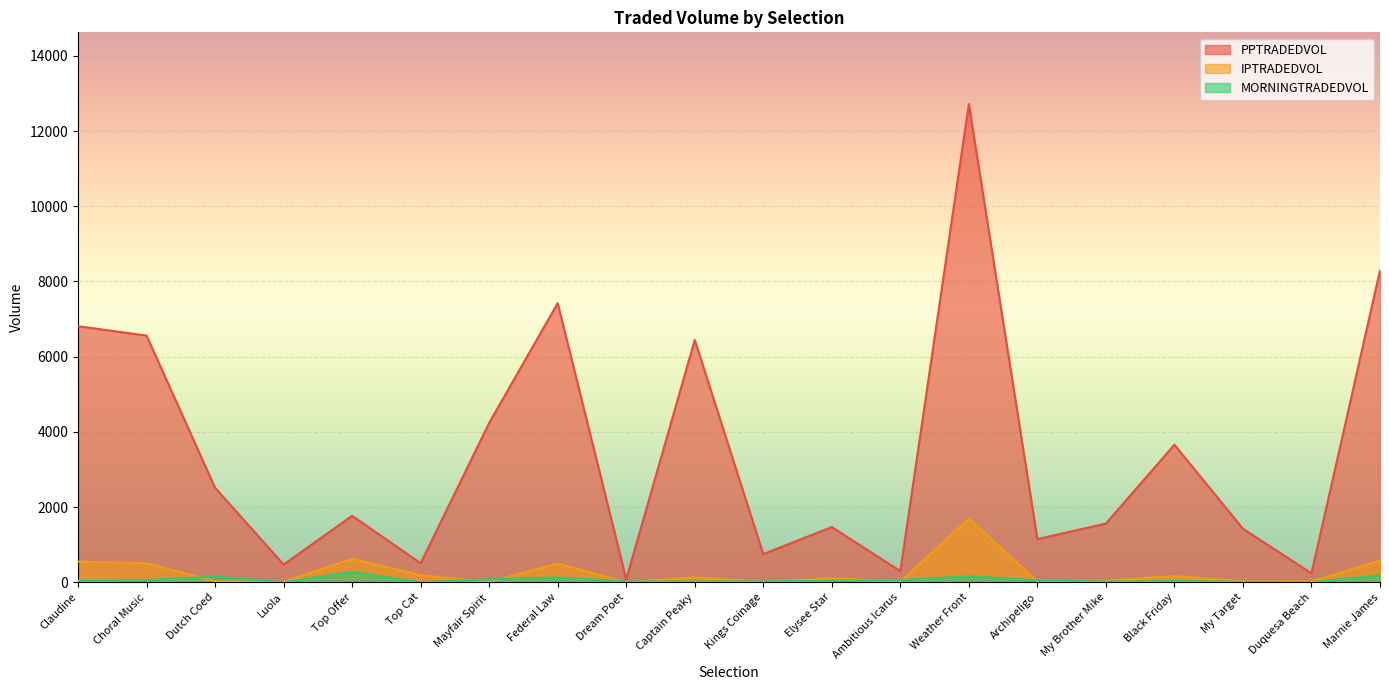

What is the difference between the IPTRADEDVOL values at Kings Coinage and Dutch Coed?

16.1